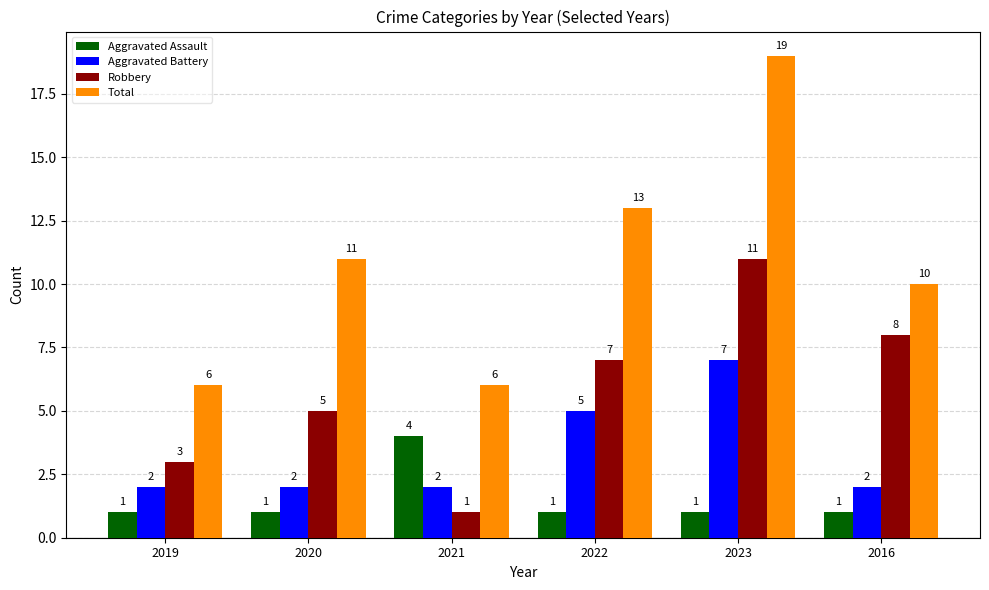

Reading left to right, transcribe all the data shown in this chart.

Aggravated Assault: 2019=1	2020=1	2021=4	2022=1	2023=1	2016=1
Aggravated Battery: 2019=2	2020=2	2021=2	2022=5	2023=7	2016=2
Robbery: 2019=3	2020=5	2021=1	2022=7	2023=11	2016=8
Total: 2019=6	2020=11	2021=6	2022=13	2023=19	2016=10